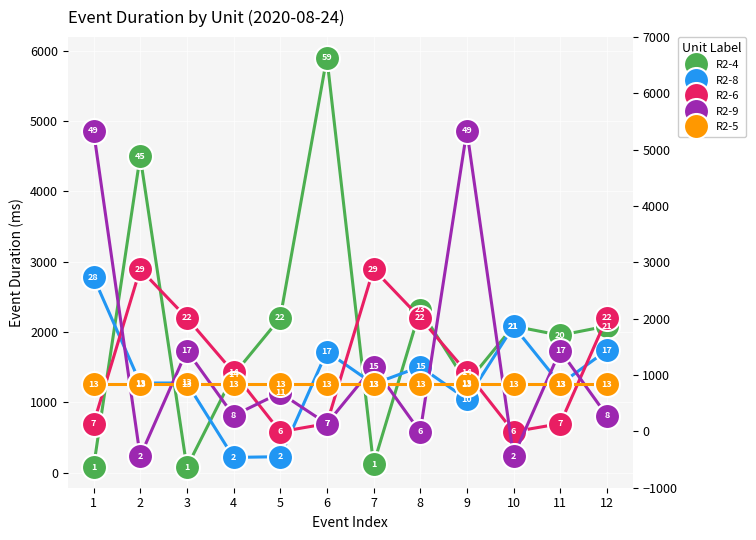

What is the value of the R2-5 point at the 12th from the left?

1259